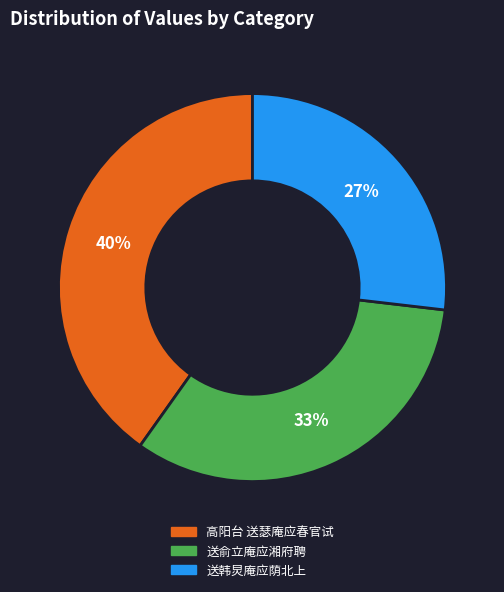

To the nearest percent, what percentage of the pie is 送俞立庵应湘府聘?

33%